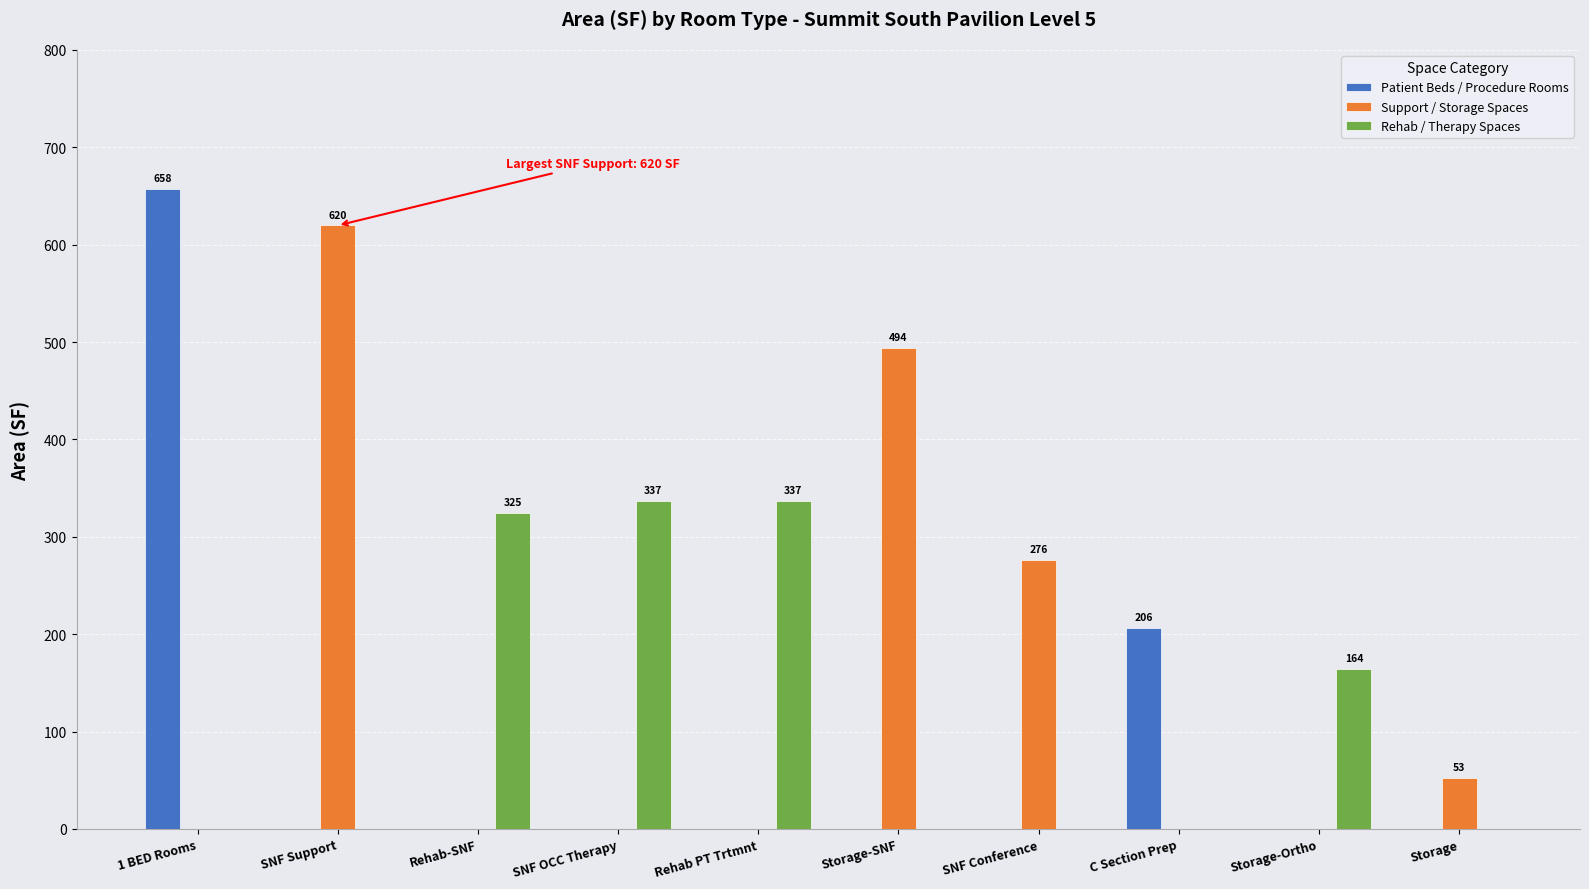

The Support / Storage Spaces series shows 0.0 at SNF OCC Therapy. True or false?

True